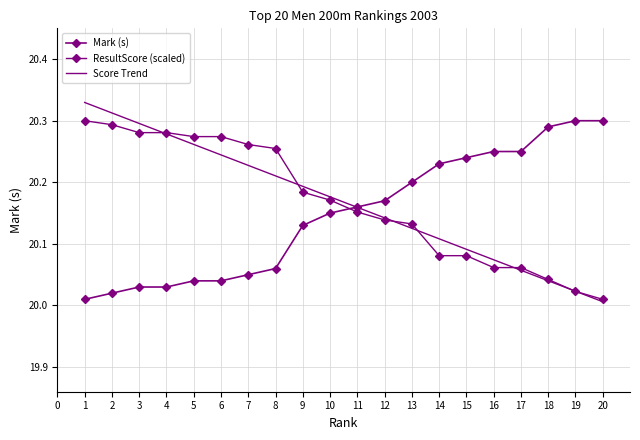

What is the average value of the Score Trend series?

20.2